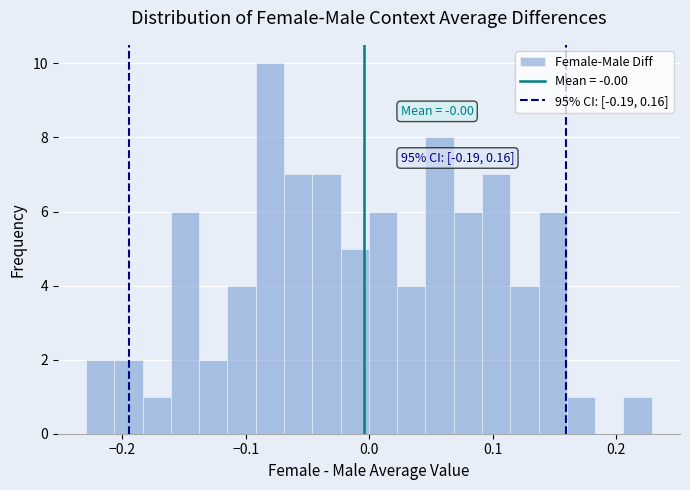

Around what value on the x-axis is the tallest bar? Give the approximate position of its centre, as read against the axis.

-0.08